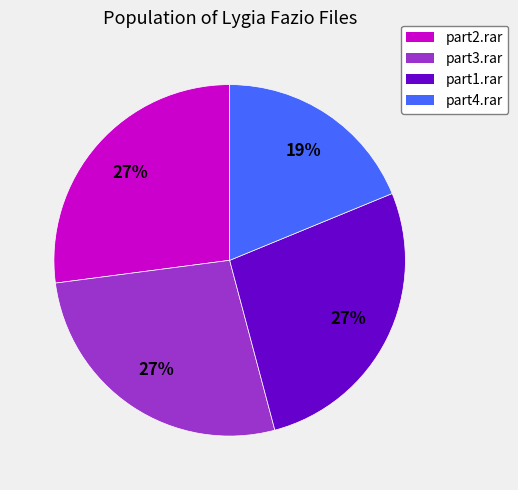

To the nearest percent, what is the average slice percentage?

25%